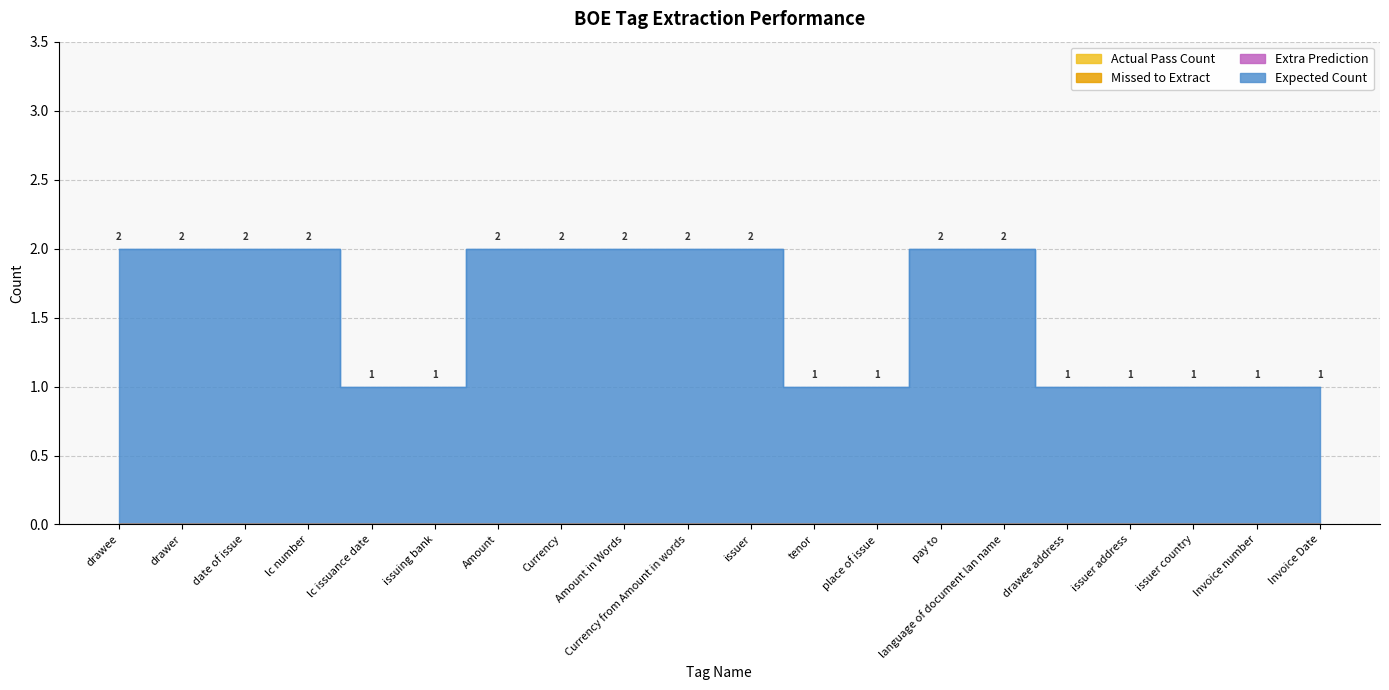

What is the spread (max minus min) of values at issuing bank?

1